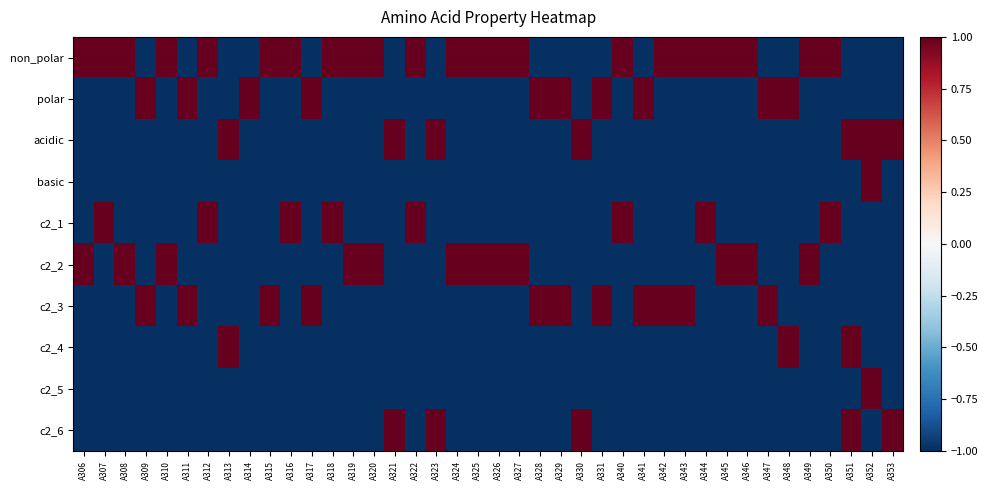

At A346, list the series in order from smallest to largest.

polar, acidic, basic, c2_1, c2_3, c2_4, c2_5, c2_6, non_polar, c2_2